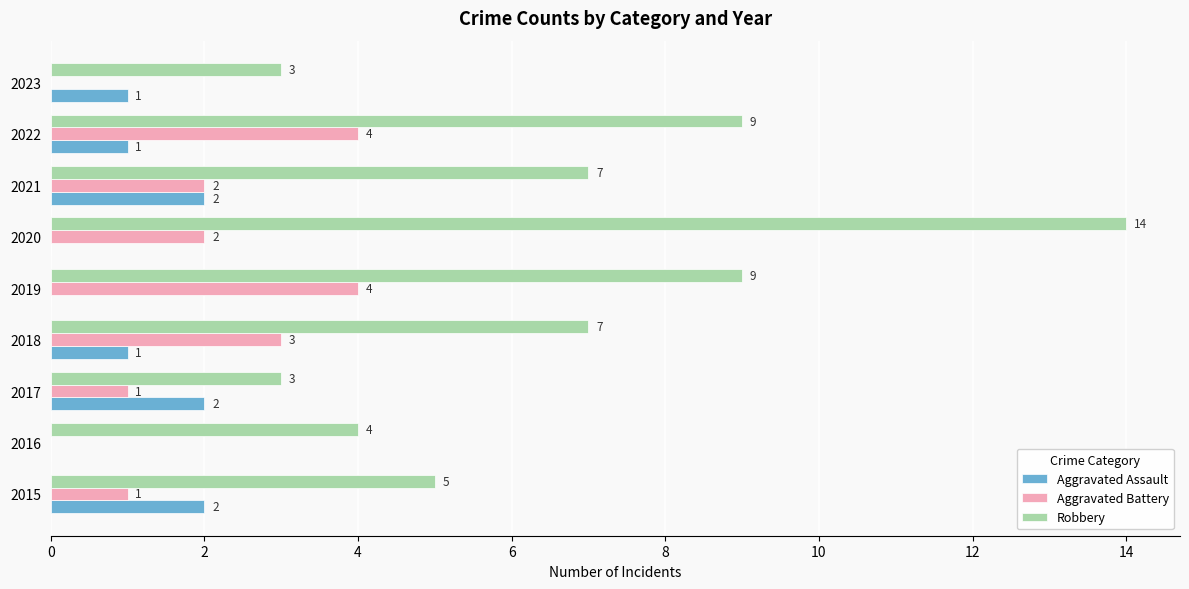

Is it true that Robbery equals 7 at 2015?

False